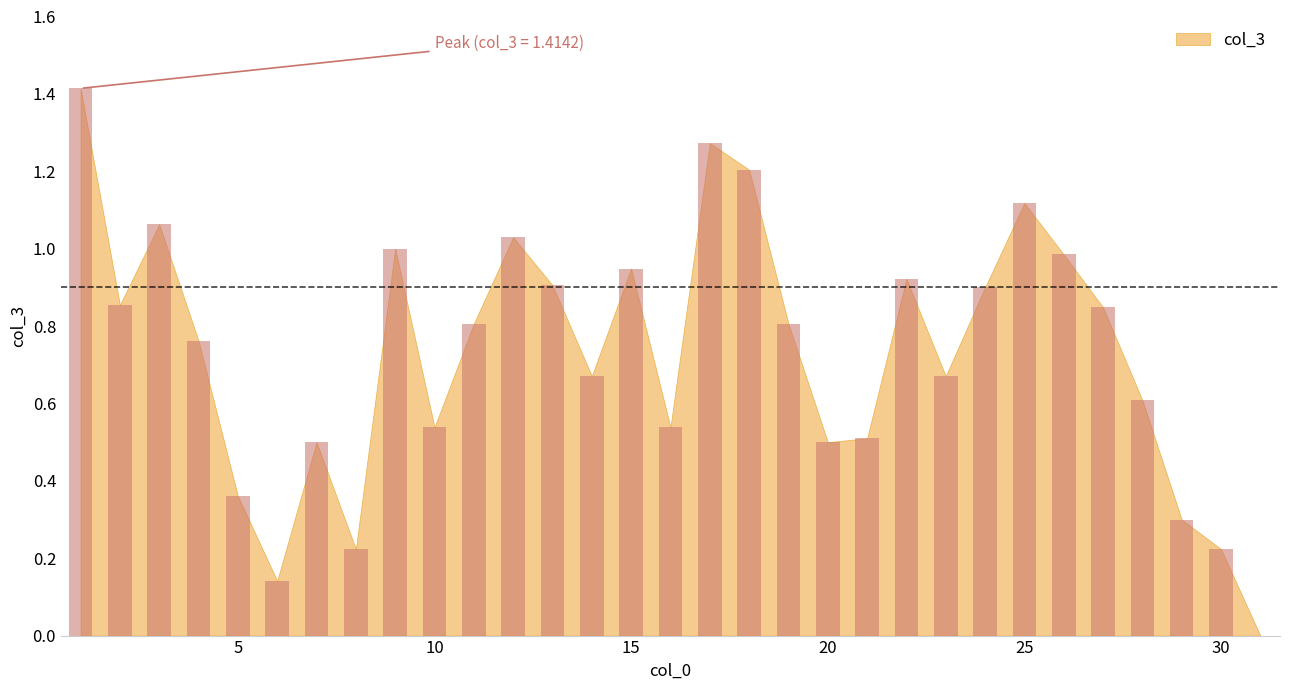

What is the maximum value shown in the chart?

1.4